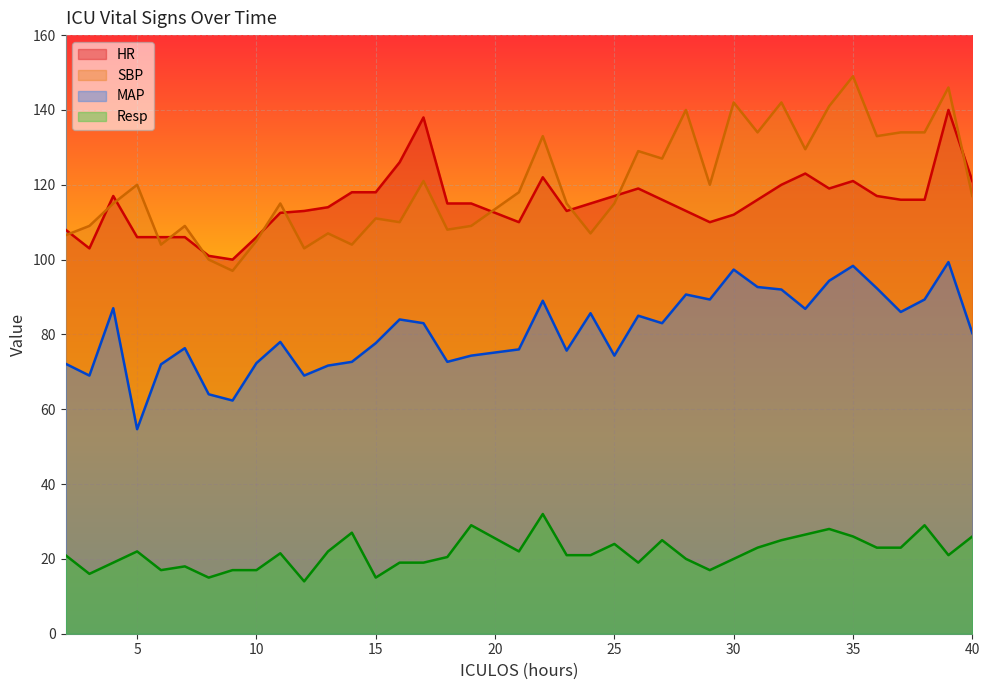

What is the difference between the Resp values at 36 and 32?

2.0